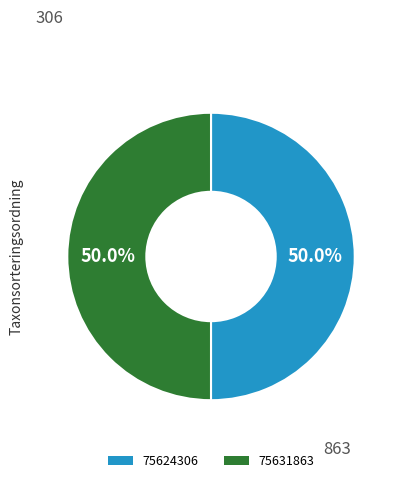

How many slices are in this pie chart?

2